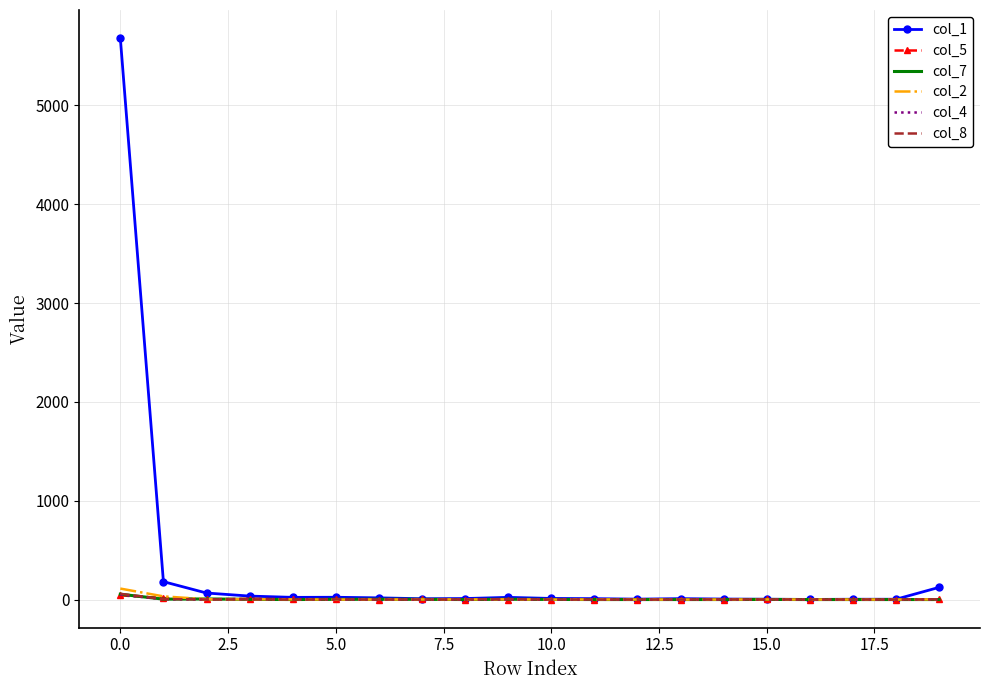

Which series has the largest range (max minus min)?

col_1